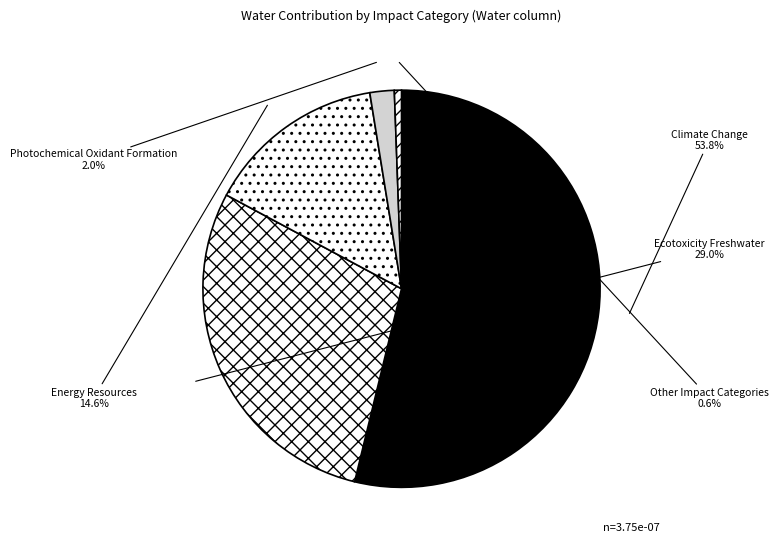

Between Other Impact Categories and Photochemical Oxidant Formation, which is larger?

Photochemical Oxidant Formation